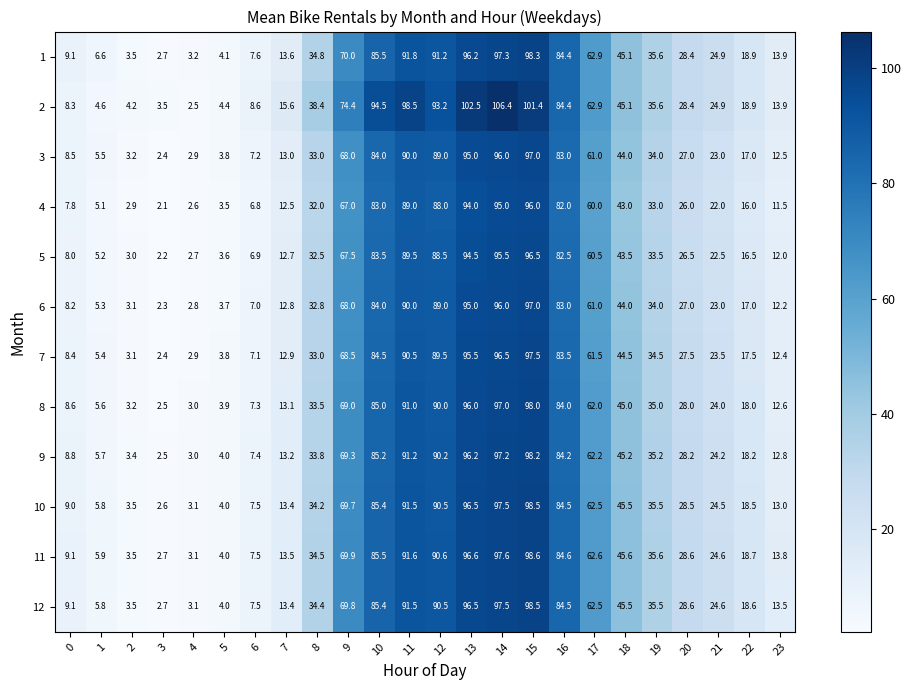

Rank the categories by 4 value from highest to lowest.

15, 14, 13, 11, 12, 10, 16, 9, 17, 18, 19, 8, 20, 21, 22, 7, 23, 0, 6, 1, 5, 2, 4, 3